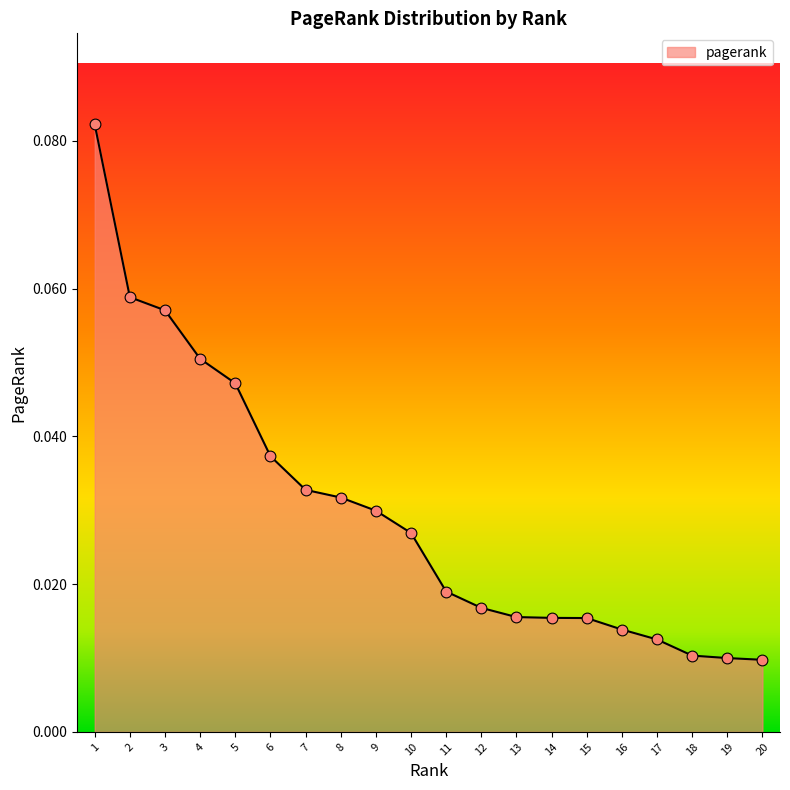

Which has a higher value, 5 or 2?

2